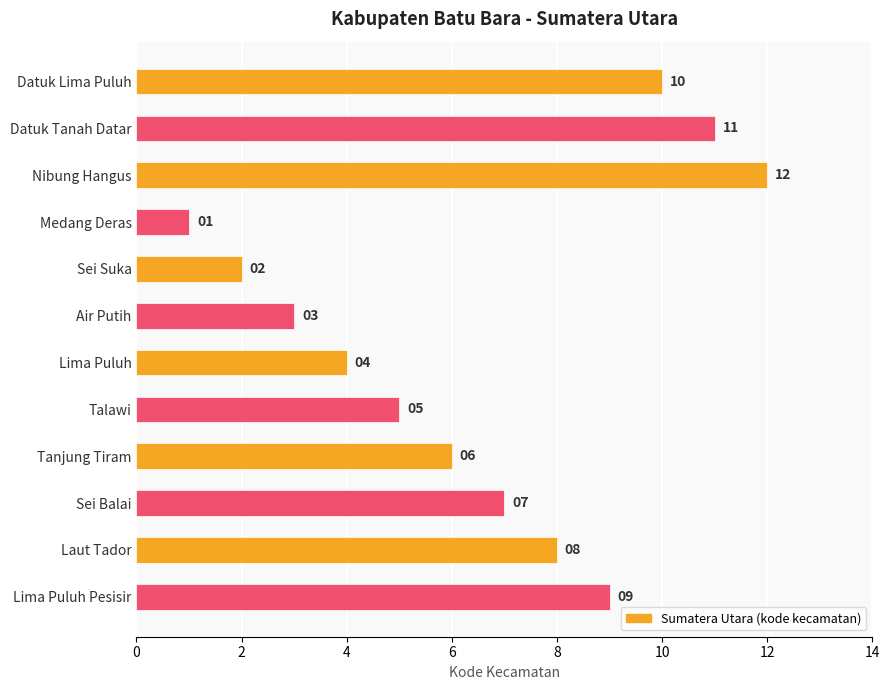

Is it true that the value at Talawi is 8?

False